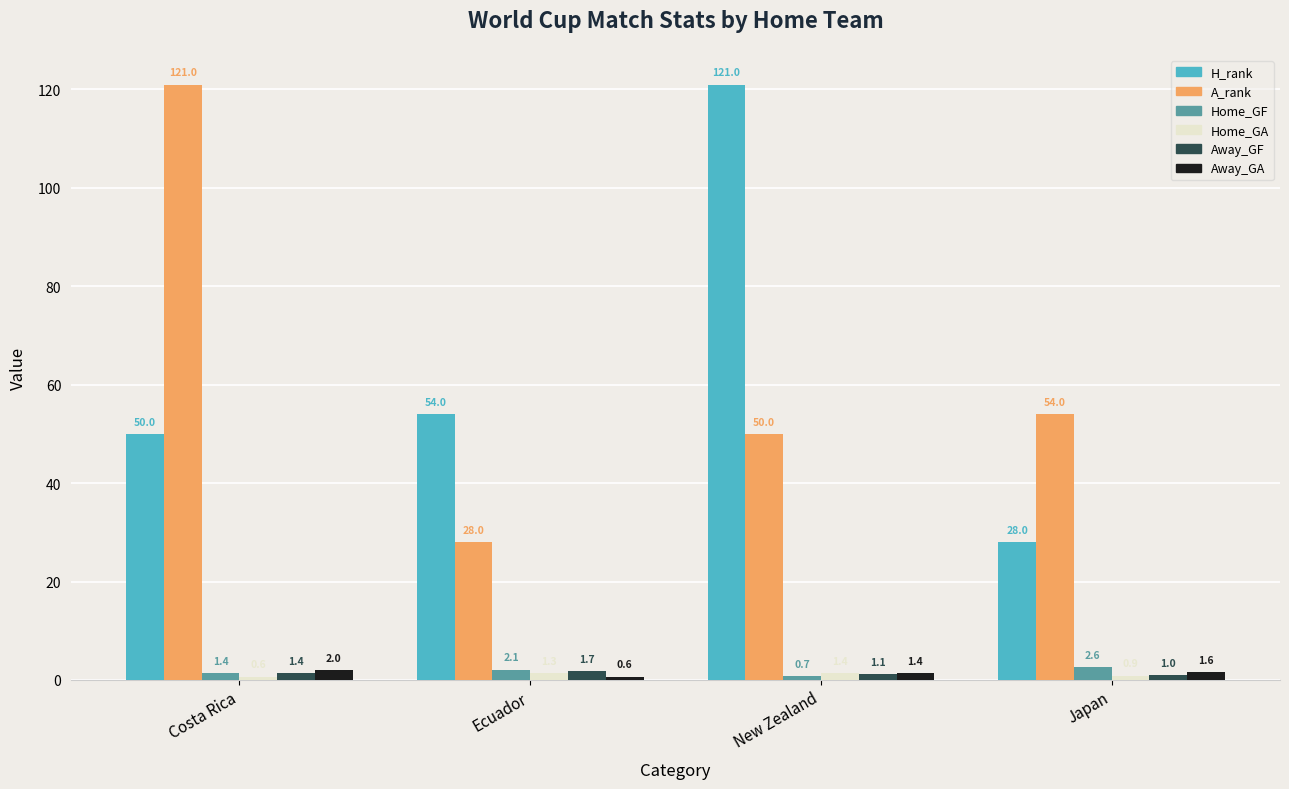

What is the average value of the Away_GA series?

1.4